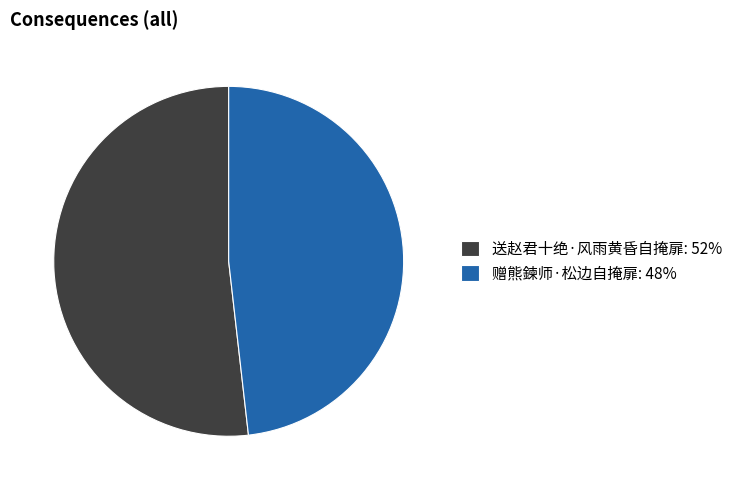

What is the ratio of the value at 赠熊鍊师·松边自掩扉 to the value at 送赵君十绝·风雨黄昏自掩扉?

0.9